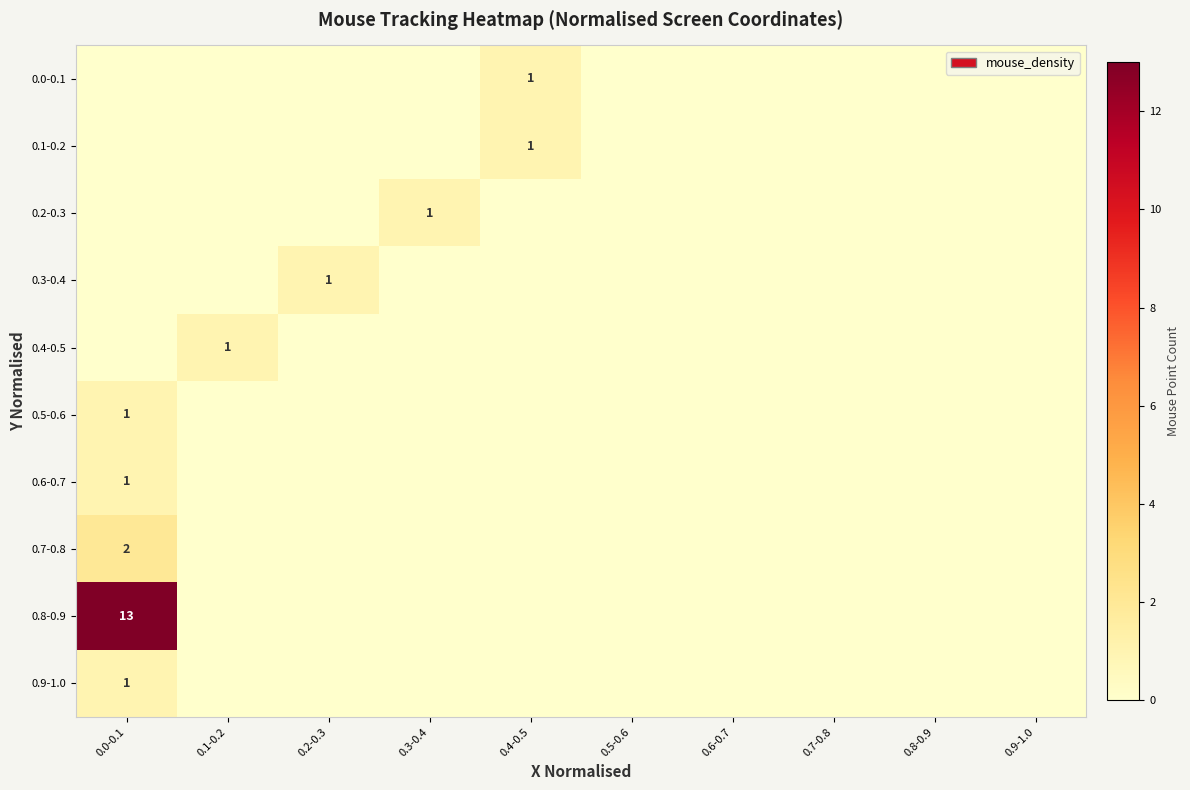

True or false: 0.4-0.5 has a value of 0 at 0.9-1.0.

True